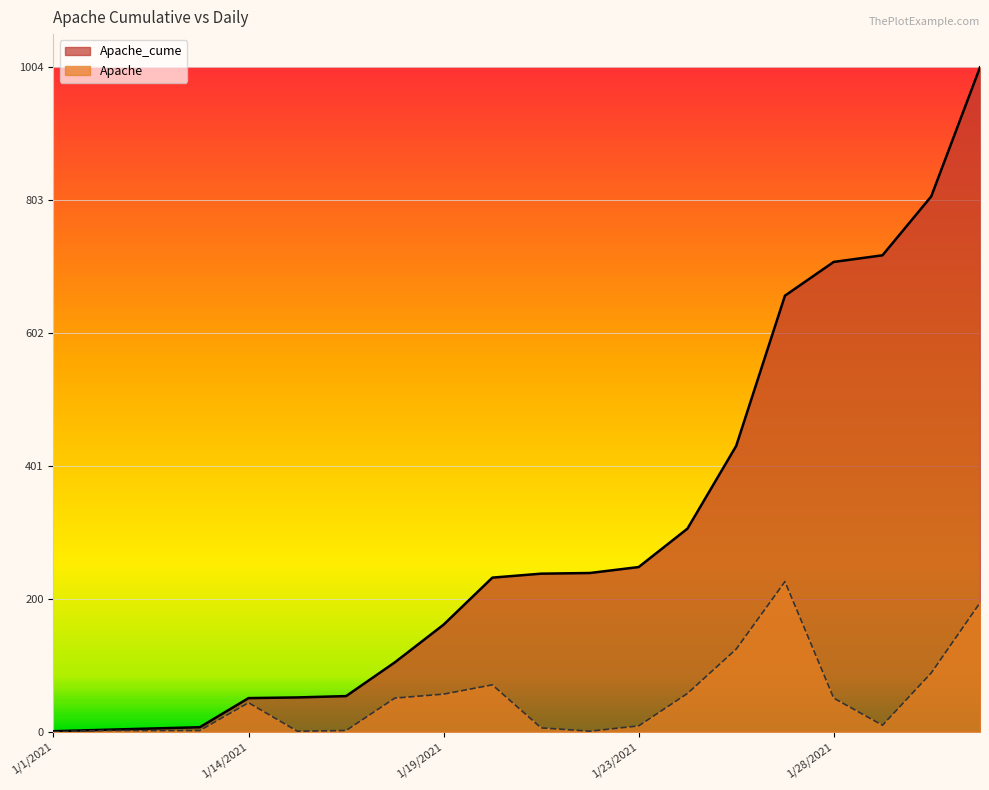

How many distinct data groups are displayed?

2